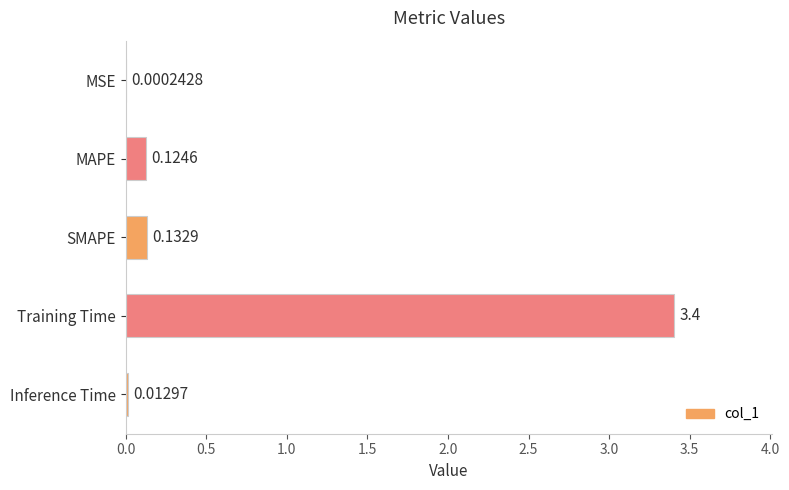

Between Training Time and Inference Time, which is larger?

Training Time